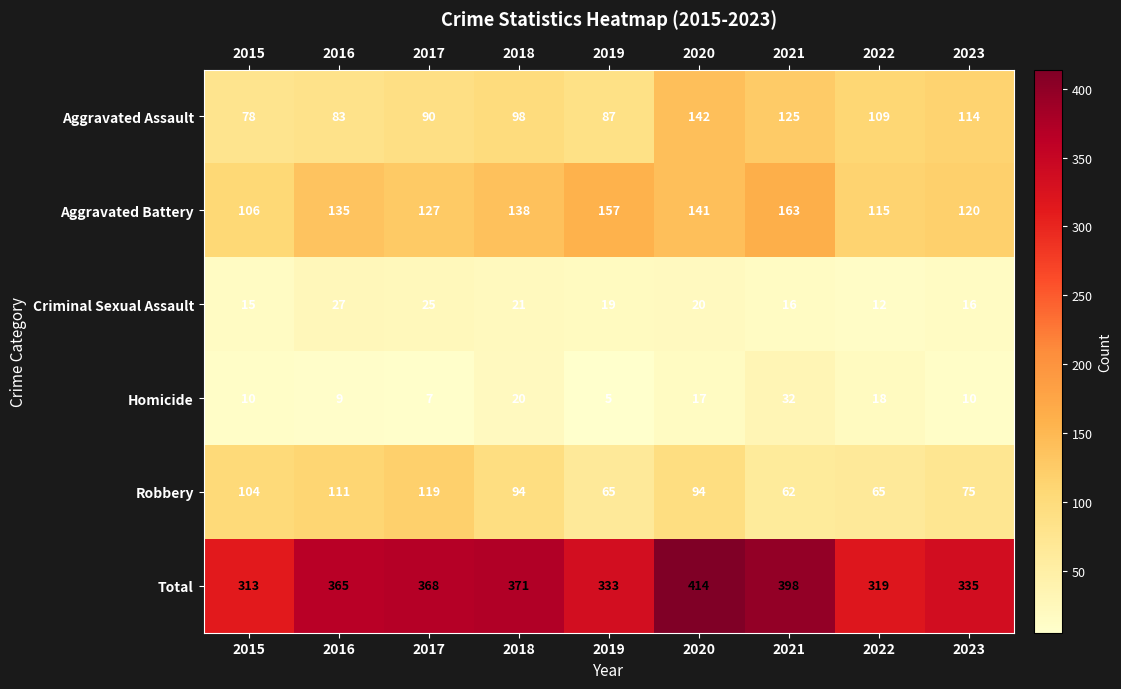

Which series has the largest range (max minus min)?

Total